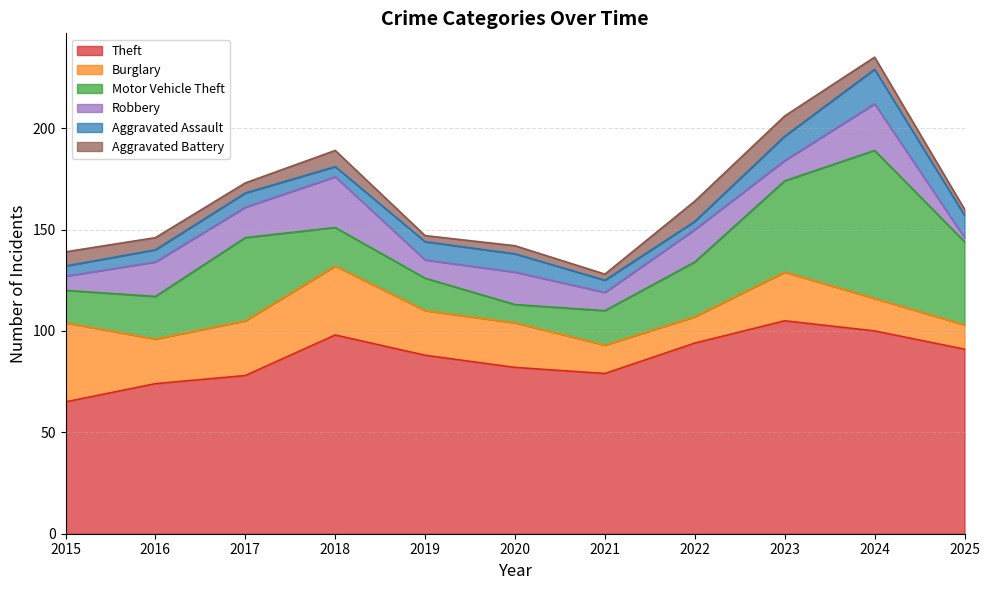

Is the value of Robbery at 2020 greater than the value of Burglary at 2025?

Yes